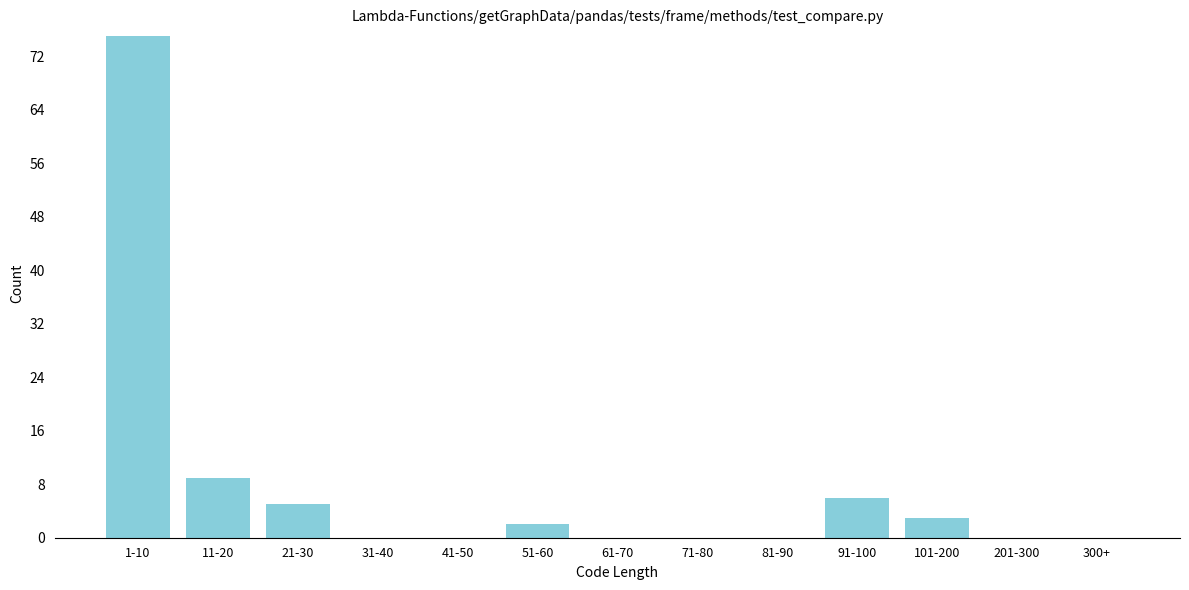

Reading right to left, list all the values displayed in this chart.

300+=0	201-300=0	101-200=3	91-100=6	81-90=0	71-80=0	61-70=0	51-60=2	41-50=0	31-40=0	21-30=5	11-20=9	1-10=75